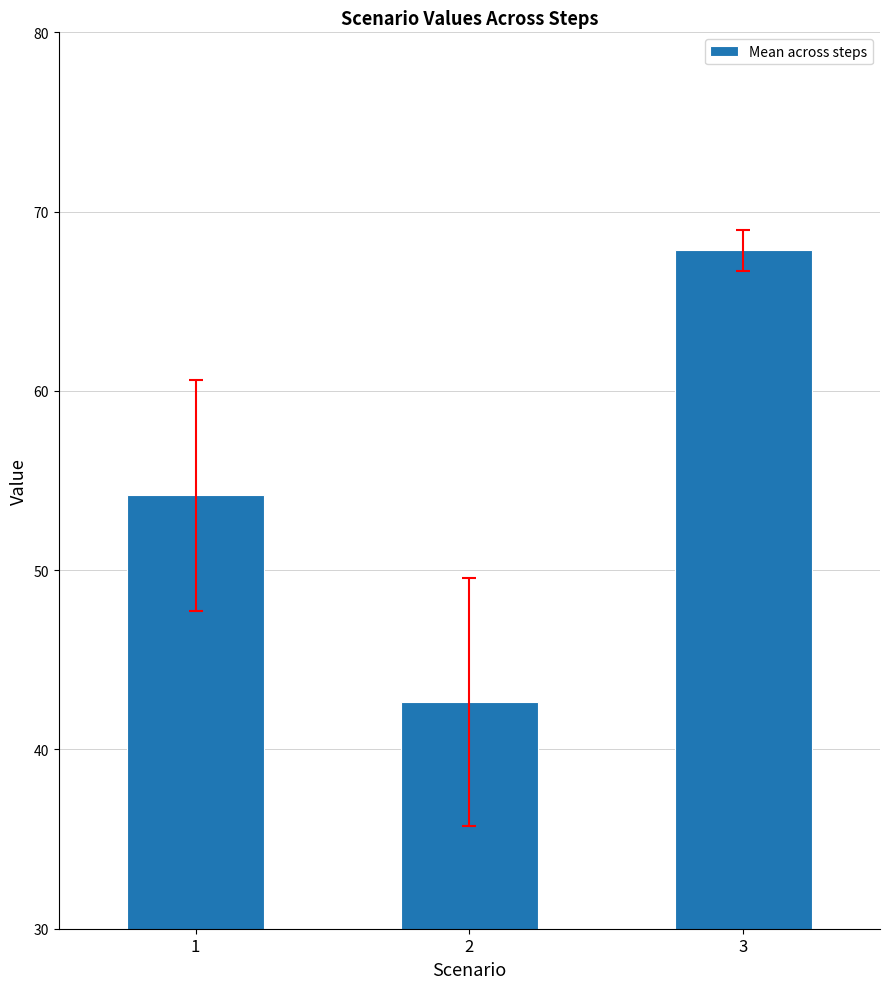

List the labels in order of value, largest first.

3, 1, 2